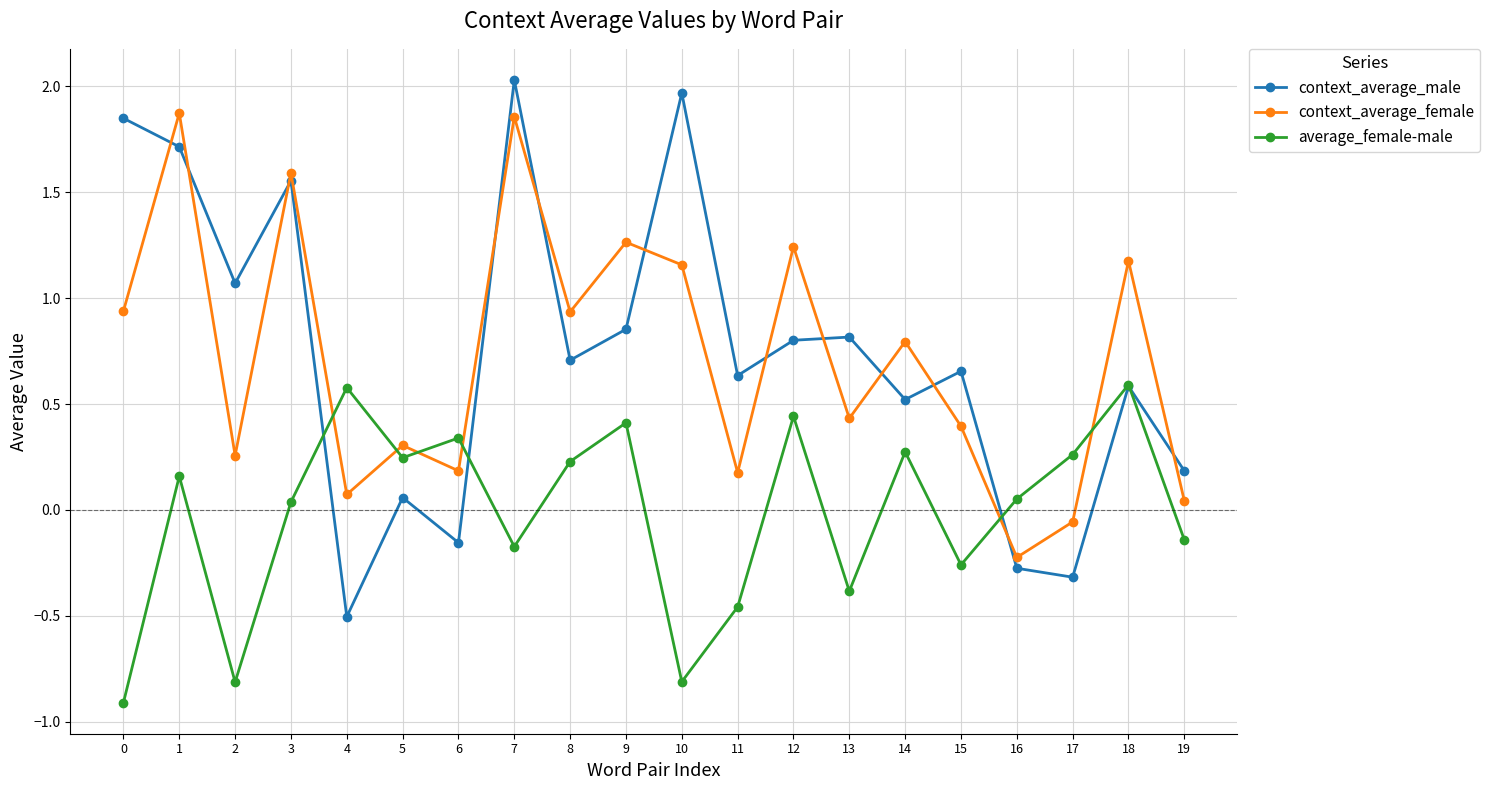

What is the sum of the context_average_female values at 0 and 19?

1.0